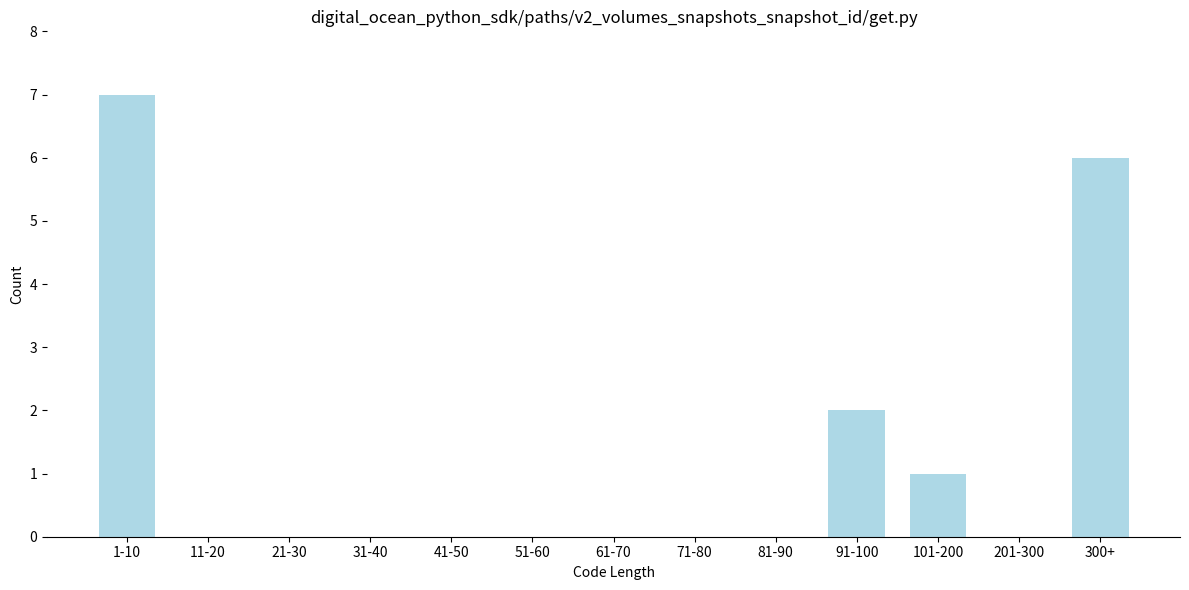

Reading left to right, transcribe all the data shown in this chart.

1-10=7	11-20=0	21-30=0	31-40=0	41-50=0	51-60=0	61-70=0	71-80=0	81-90=0	91-100=2	101-200=1	201-300=0	300+=6